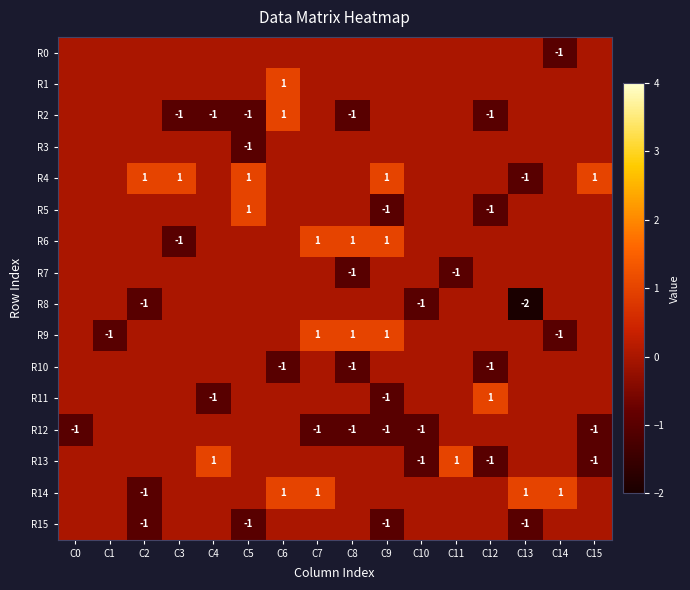

At which label does R1 reach its minimum?

C0